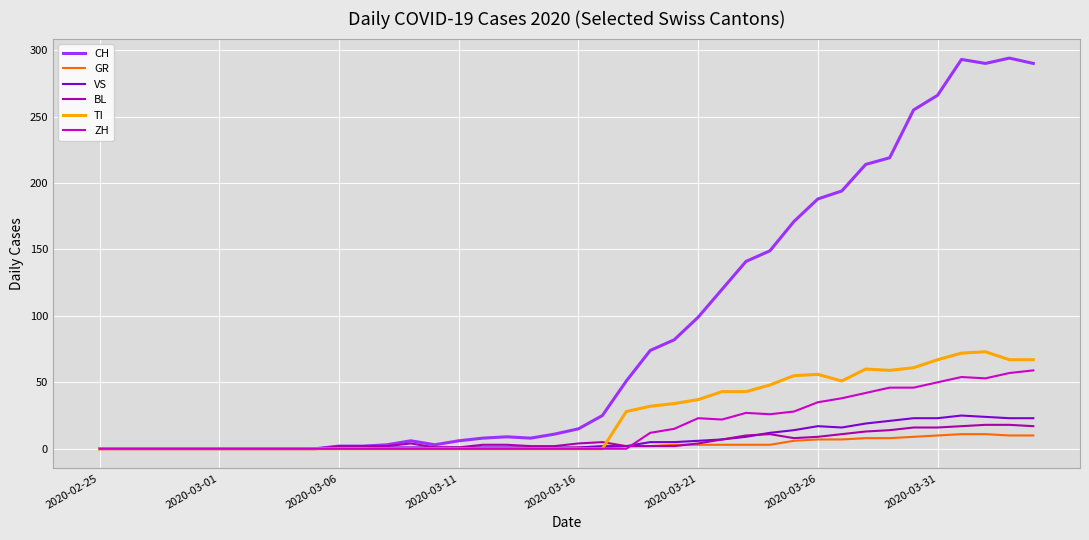

Which series has the largest total across all categories?

CH